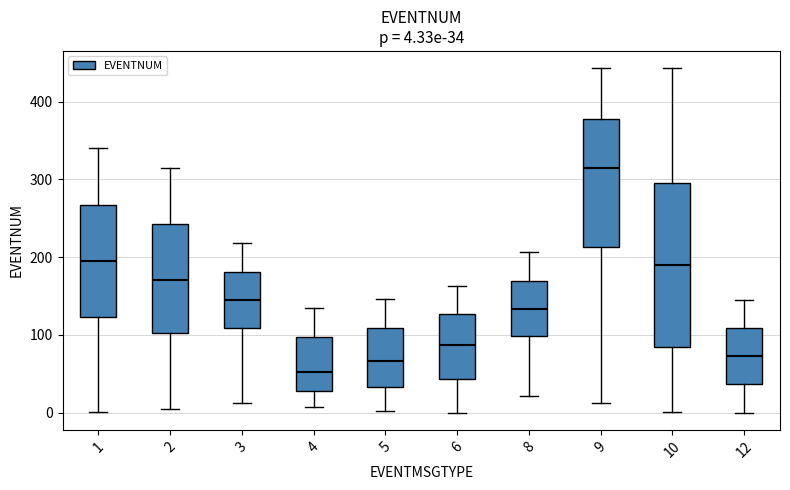

Which box is the tallest, from its lower edge to its upper edge?

10